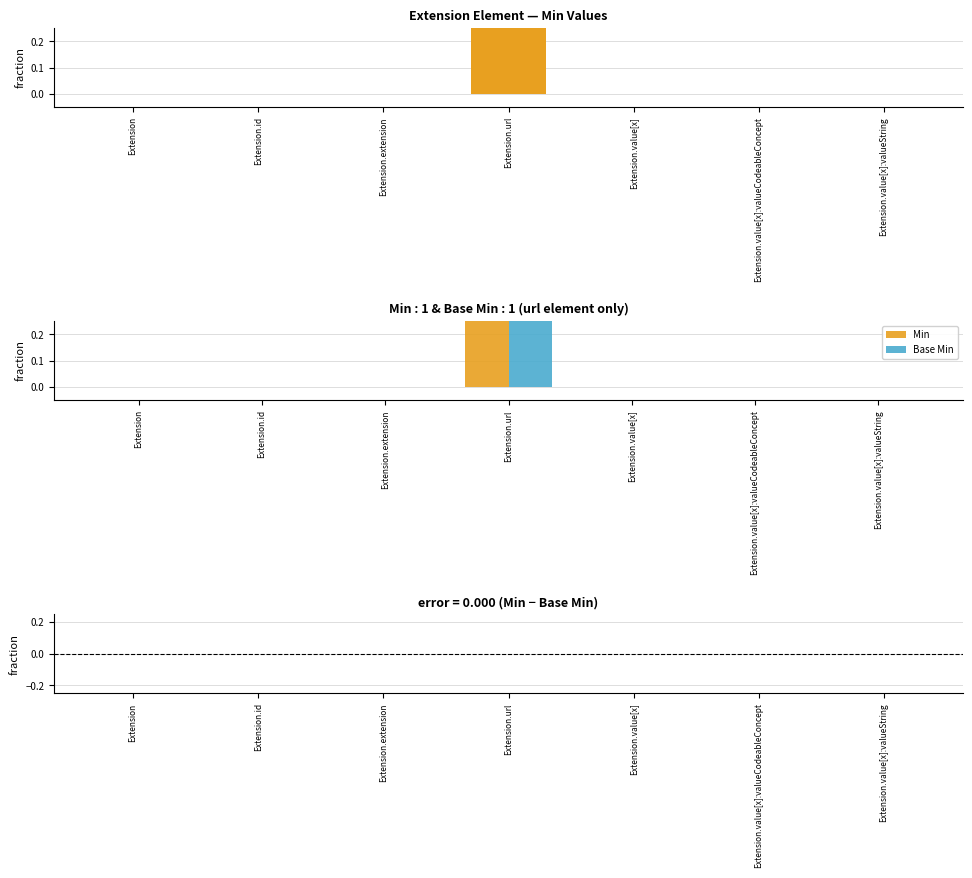

The Min series shows 0 at Extension.value[x]. True or false?

True